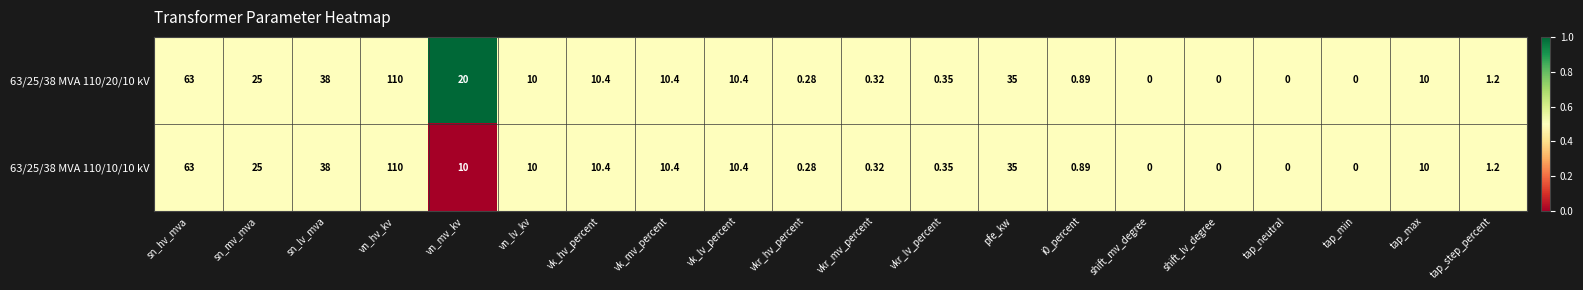

Which category has the highest value in the 63/25/38 MVA 110/10/10 kV series?

vn_hv_kv